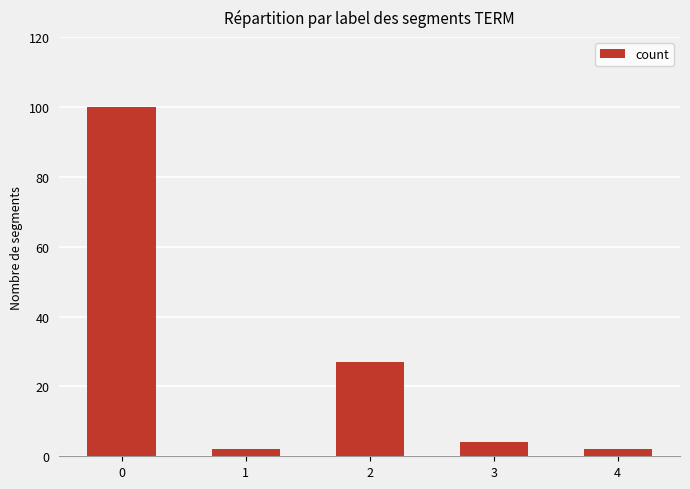

What is the value of the 4th bar from the left?

4